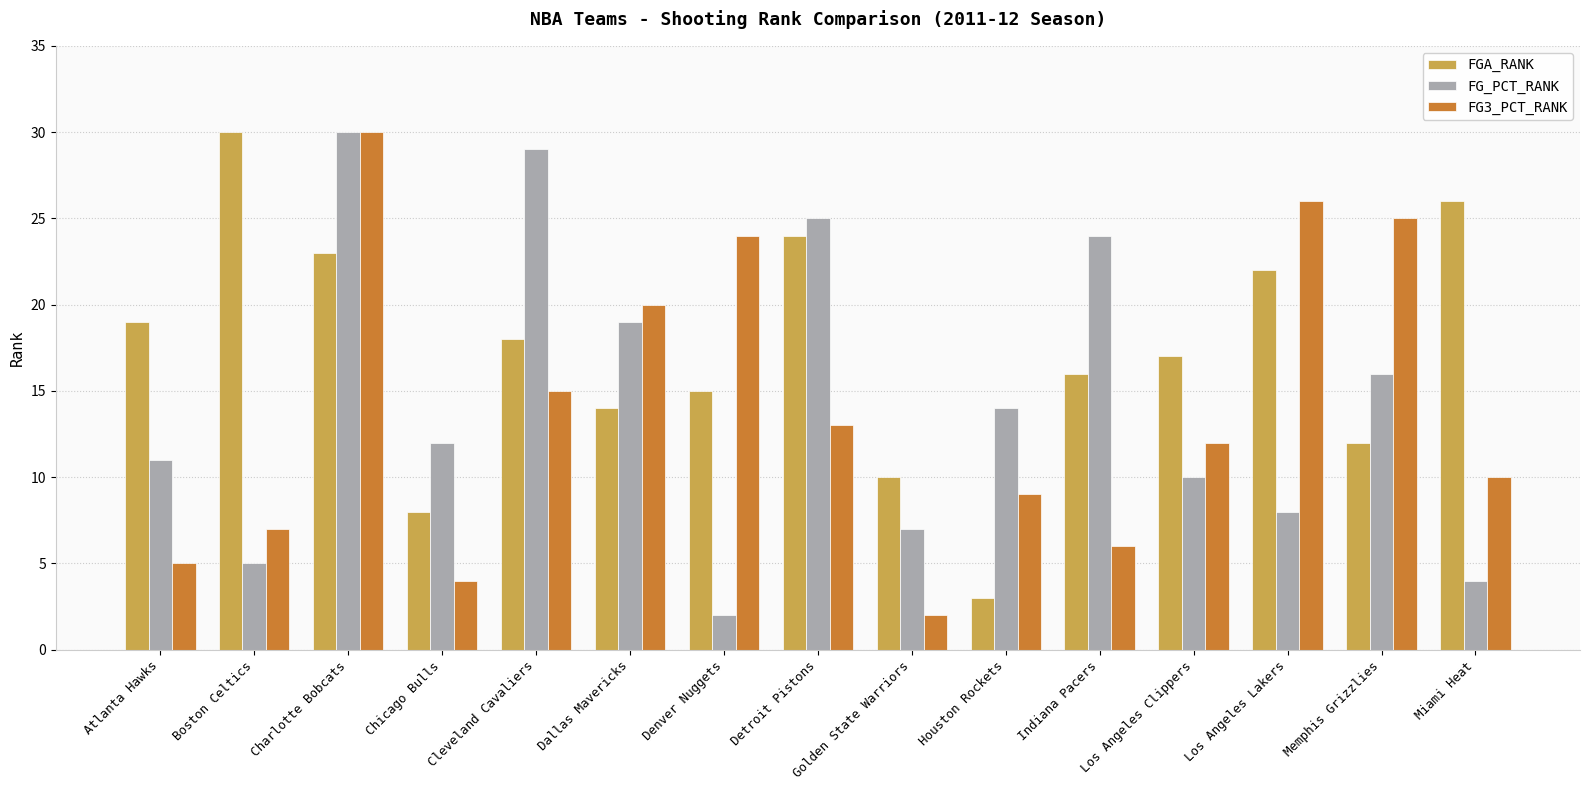

What is the highest value of the FG3_PCT_RANK series?

30